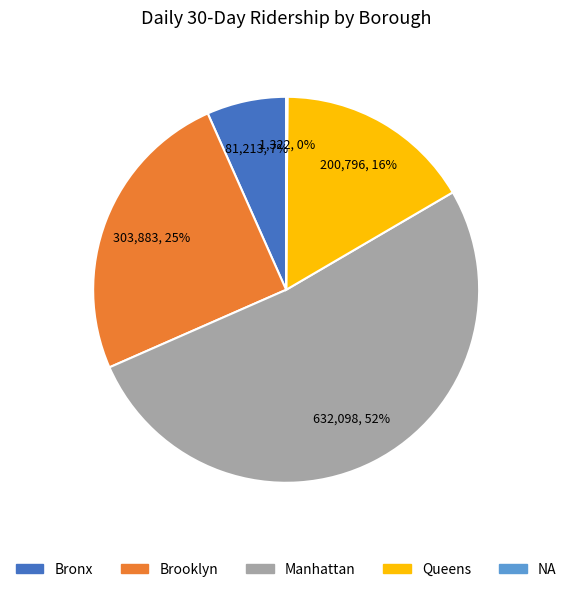

Between Queens and Manhattan, which is larger?

Manhattan